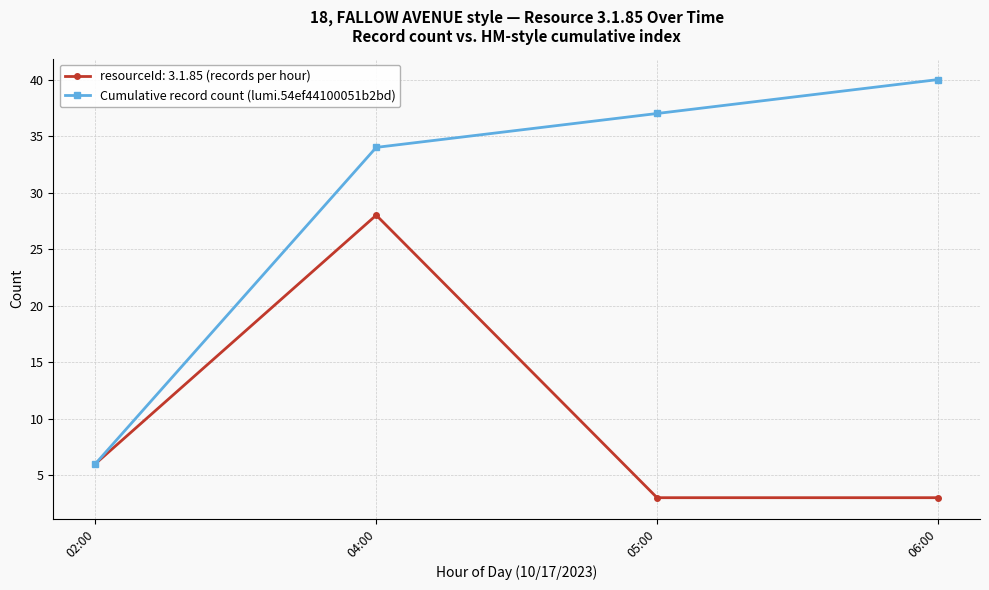

True or false: Cumulative record count (lumi.54ef44100051b2bd) has more than 2 interior local peaks.

False